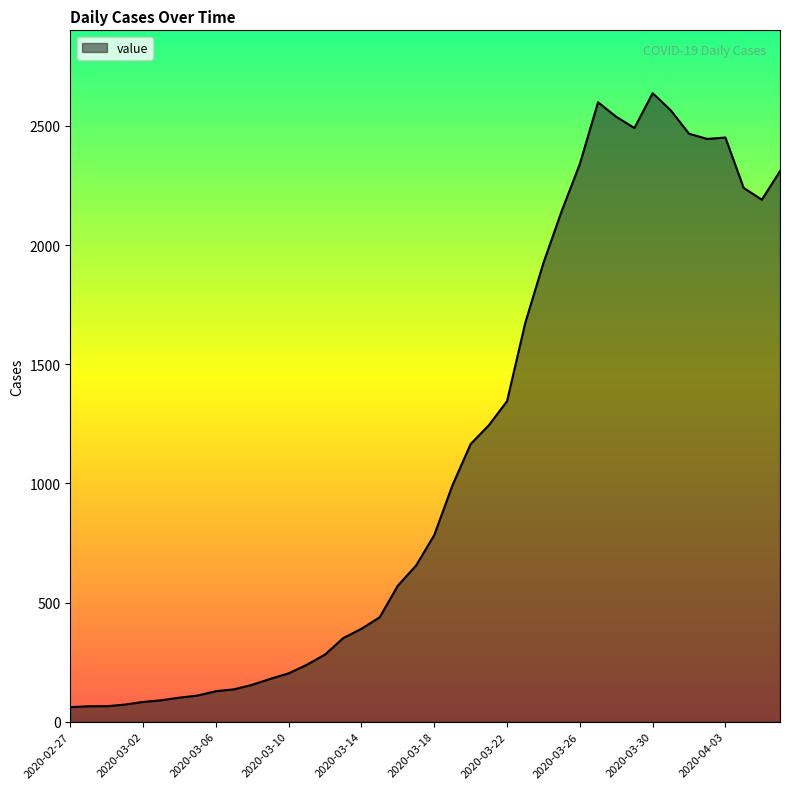

What is the smallest value displayed?

61